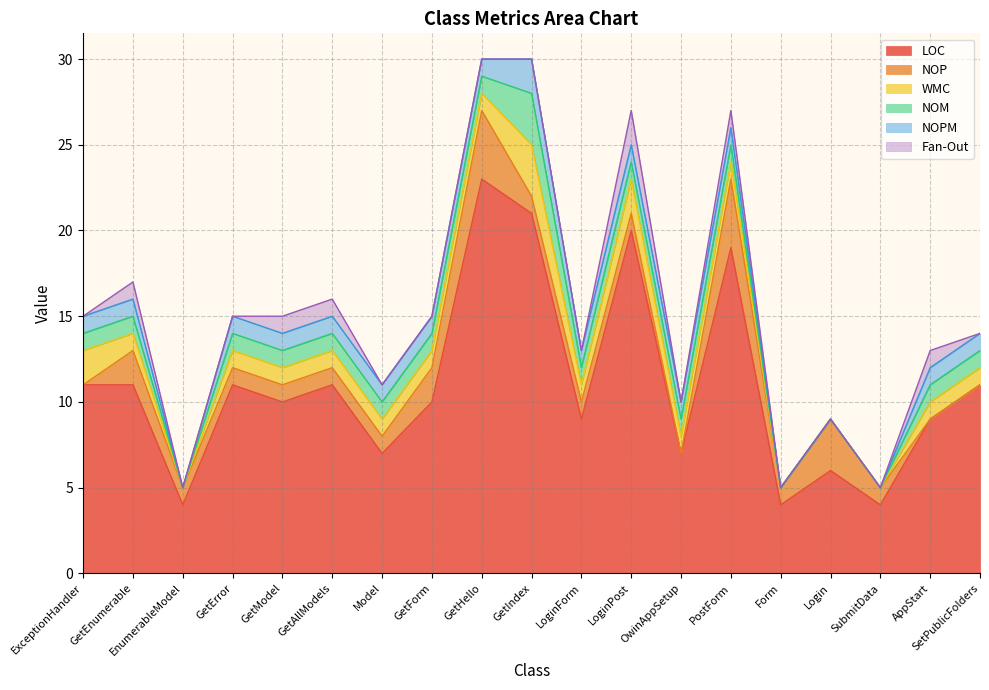

What are all the series names shown in the legend?

LOC, NOP, WMC, NOM, NOPM, Fan-Out